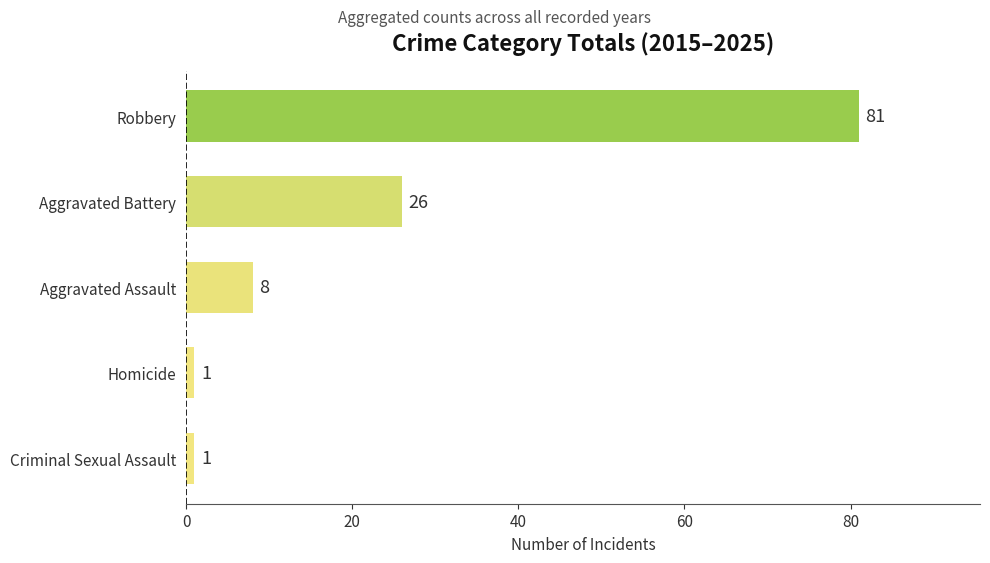

What is the difference between the second highest and minimum values?

25